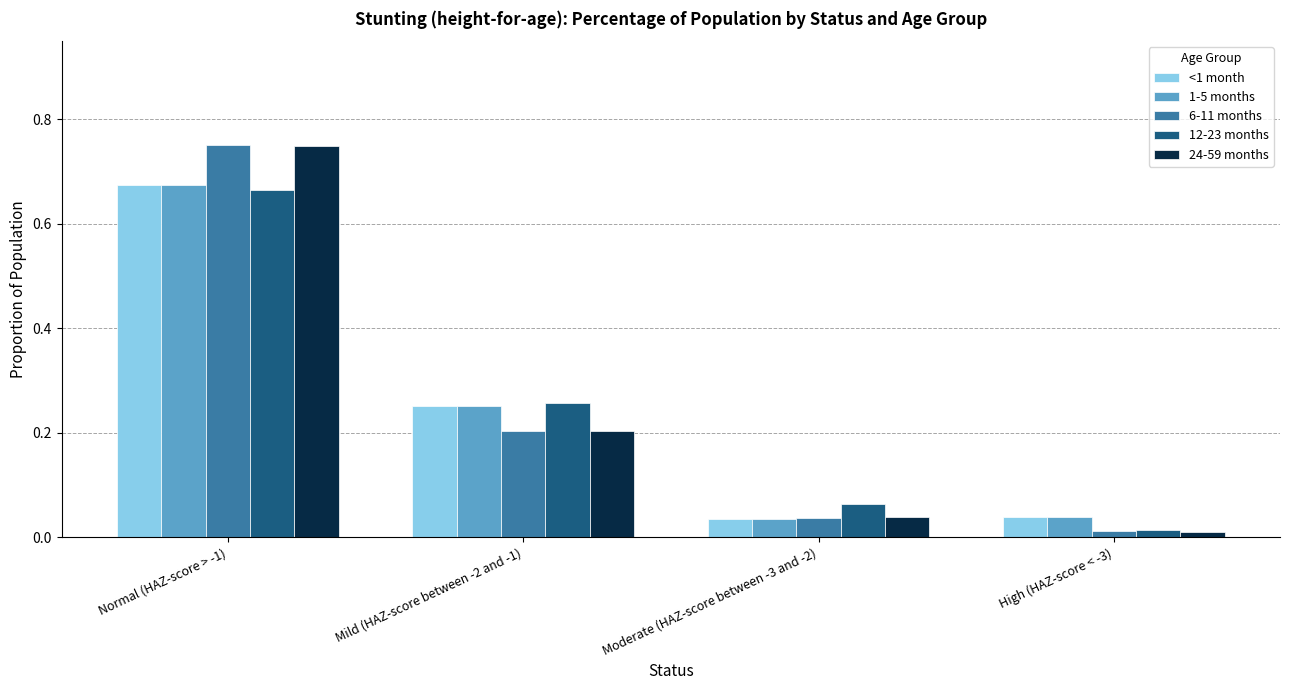

Which series has the widest spread of values?

24-59 months